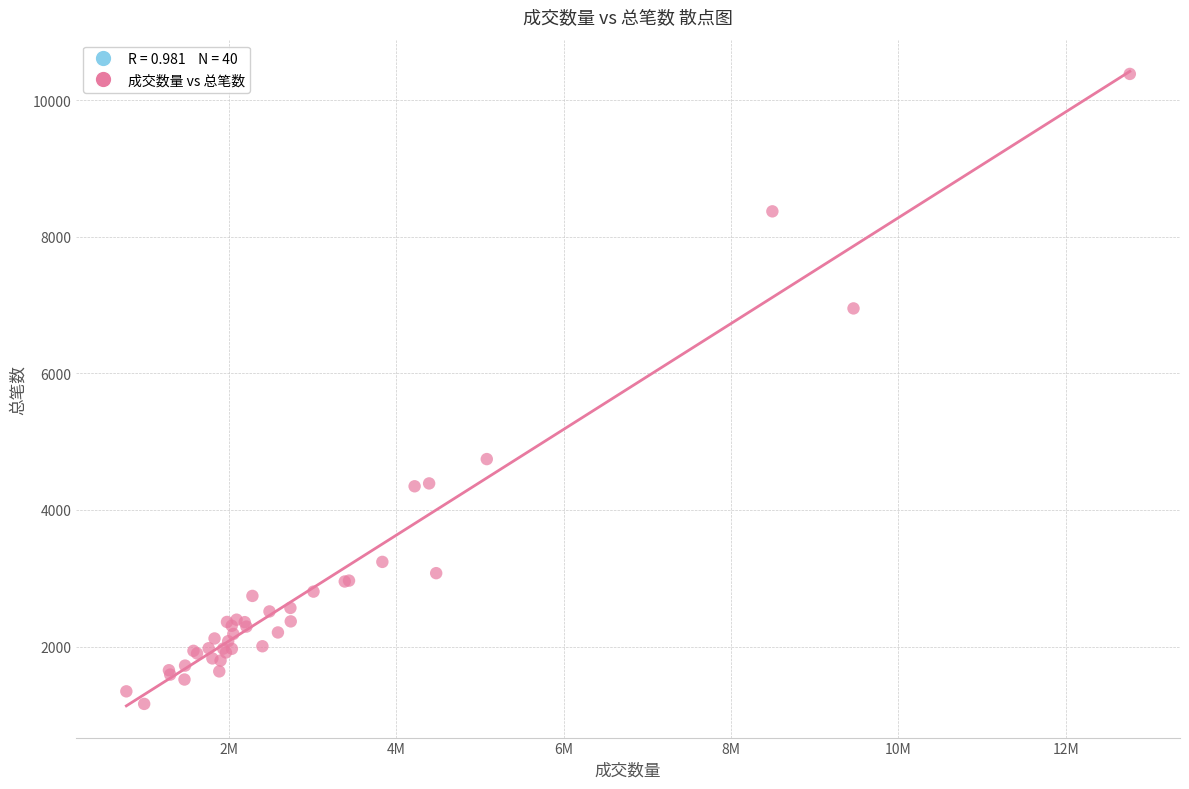

What Y value in the scatter plot is closest to 5772?

4745